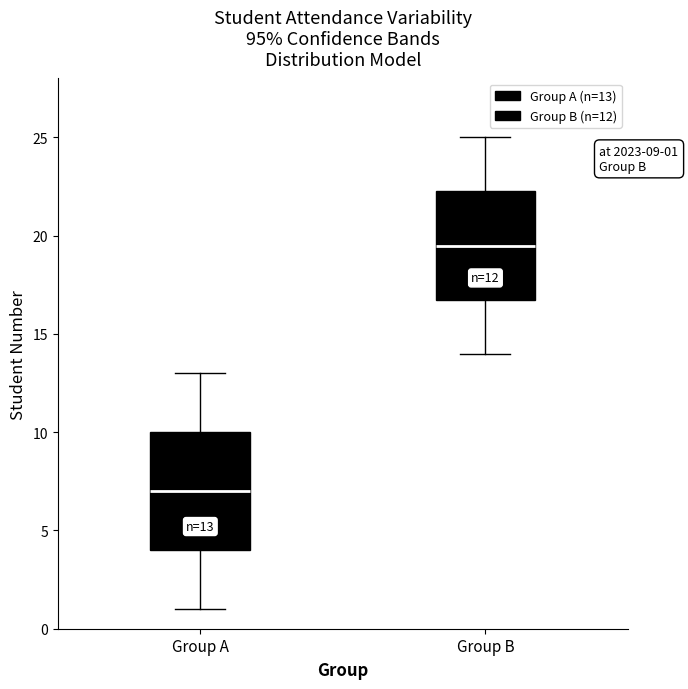

Comparing the boxes themselves (not the whiskers), which one is the tallest?

Group A